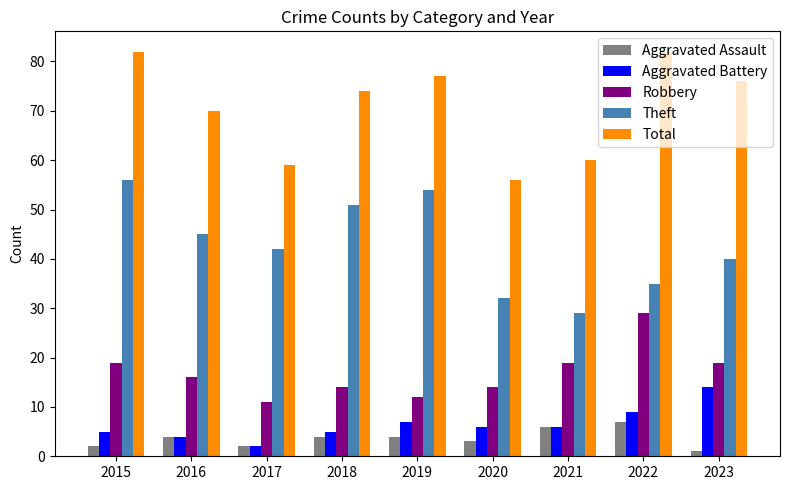

What are all the series names shown in the legend?

Aggravated Assault, Aggravated Battery, Robbery, Theft, Total